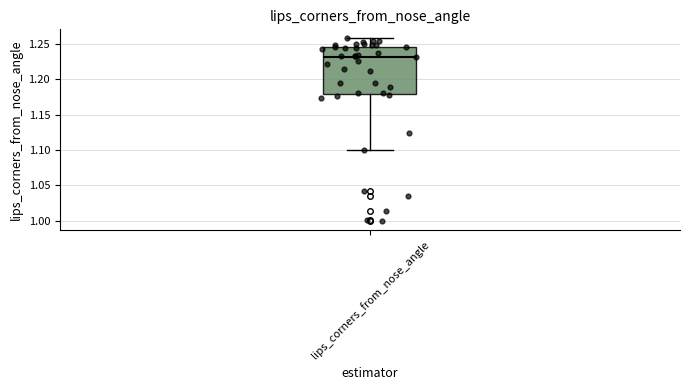

Read this box plot against the y-axis: the position of the median line, the range covered by the box, and the ends of both whiskers. The values are not printed on the chart, so give them approximately, as read against the axis.

median 1.230, box 1.180 to 1.245, whiskers 1.100 to 1.260